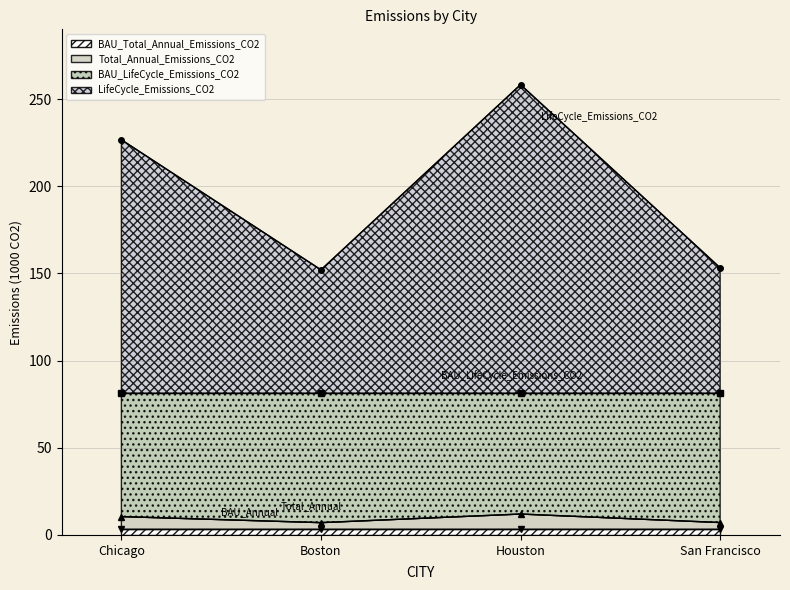

The value of Total_Annual_Emissions_CO2 at Houston is 12.0. True or false?

True